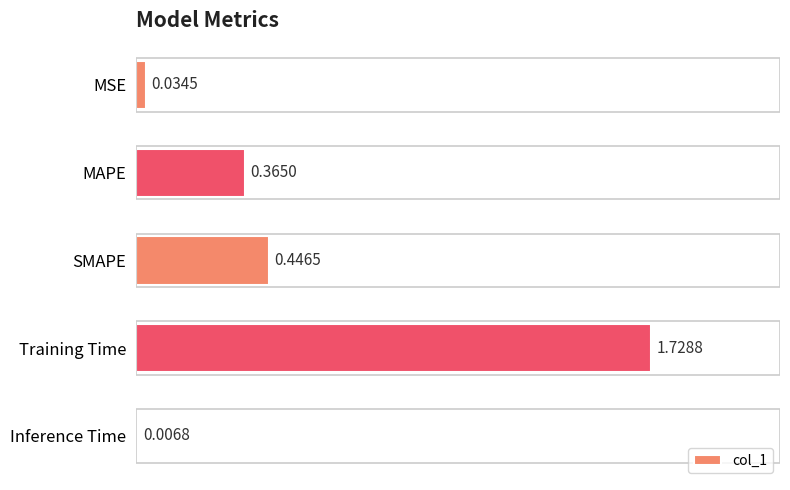

Which category has the lowest value across all series?

Inference Time